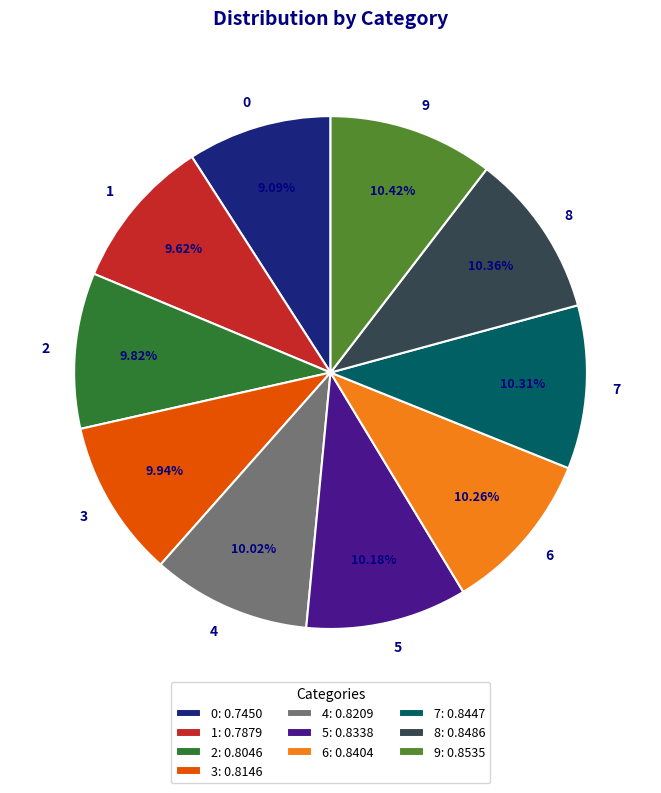

True or false: 7 accounts for 10% of the total.

True